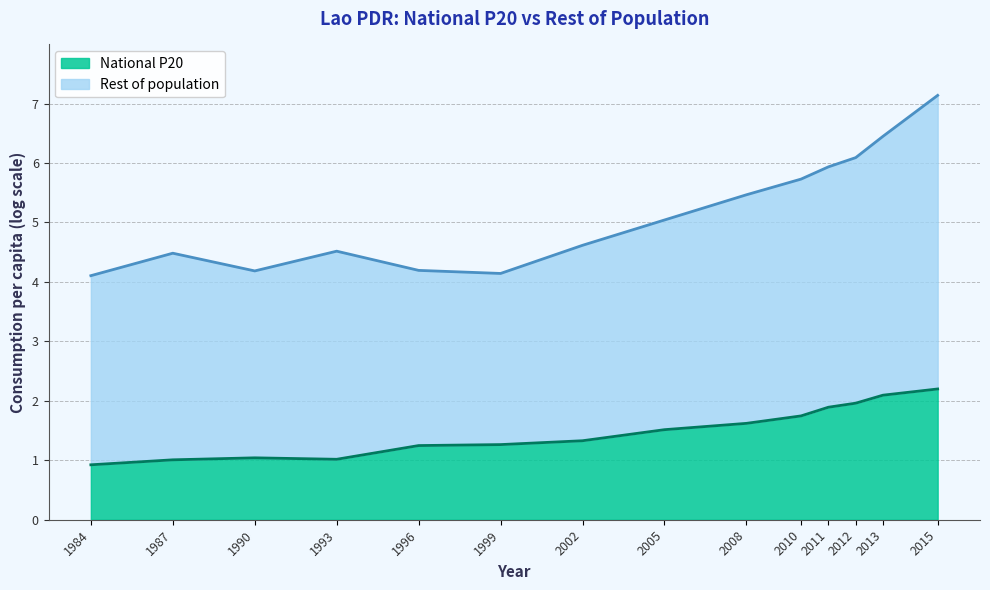

How many interior local valleys (lower than both neighbors) does the data have?

1